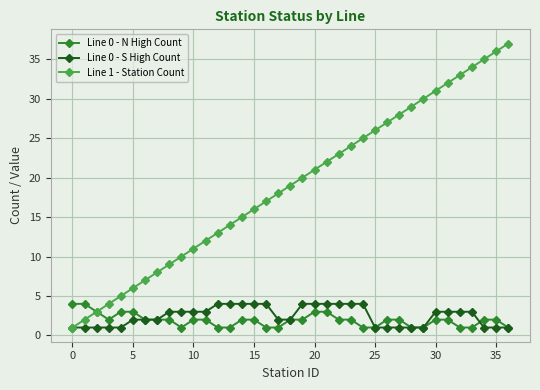

What is the greatest value displayed?

37